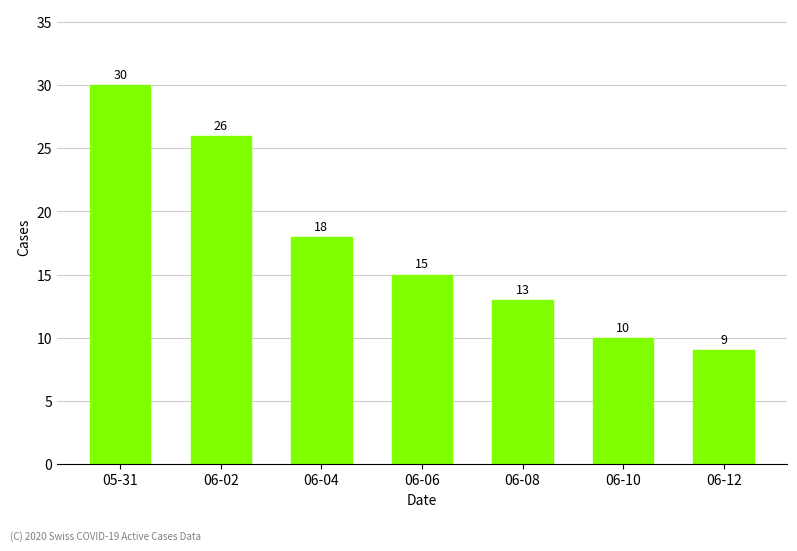

What is the label of the 7th bar from the left?

06-12